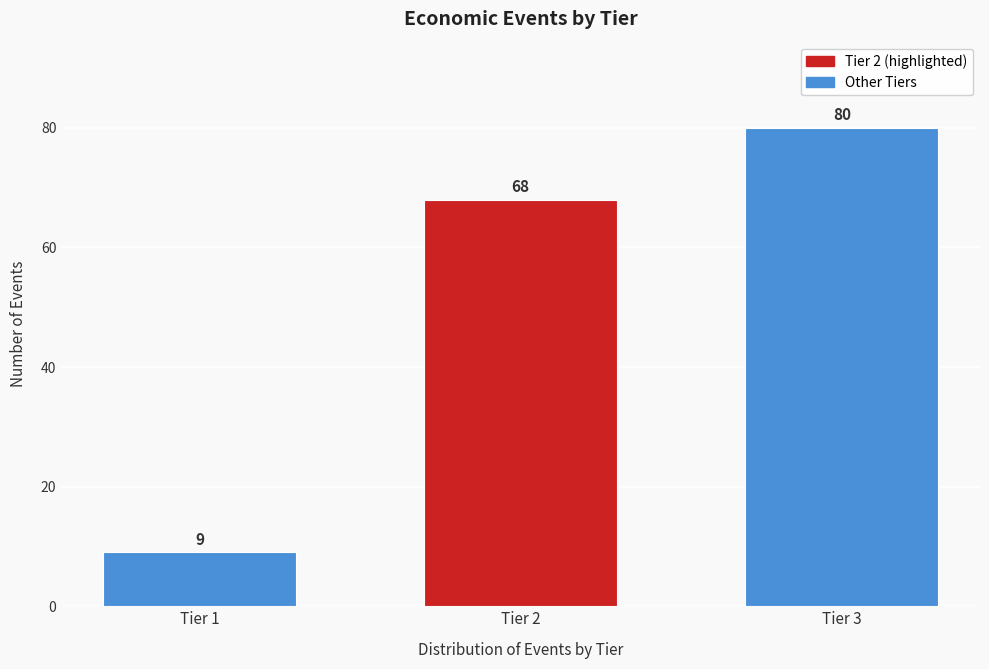

Reading left to right, what are all the values shown in this chart?

9	68	80